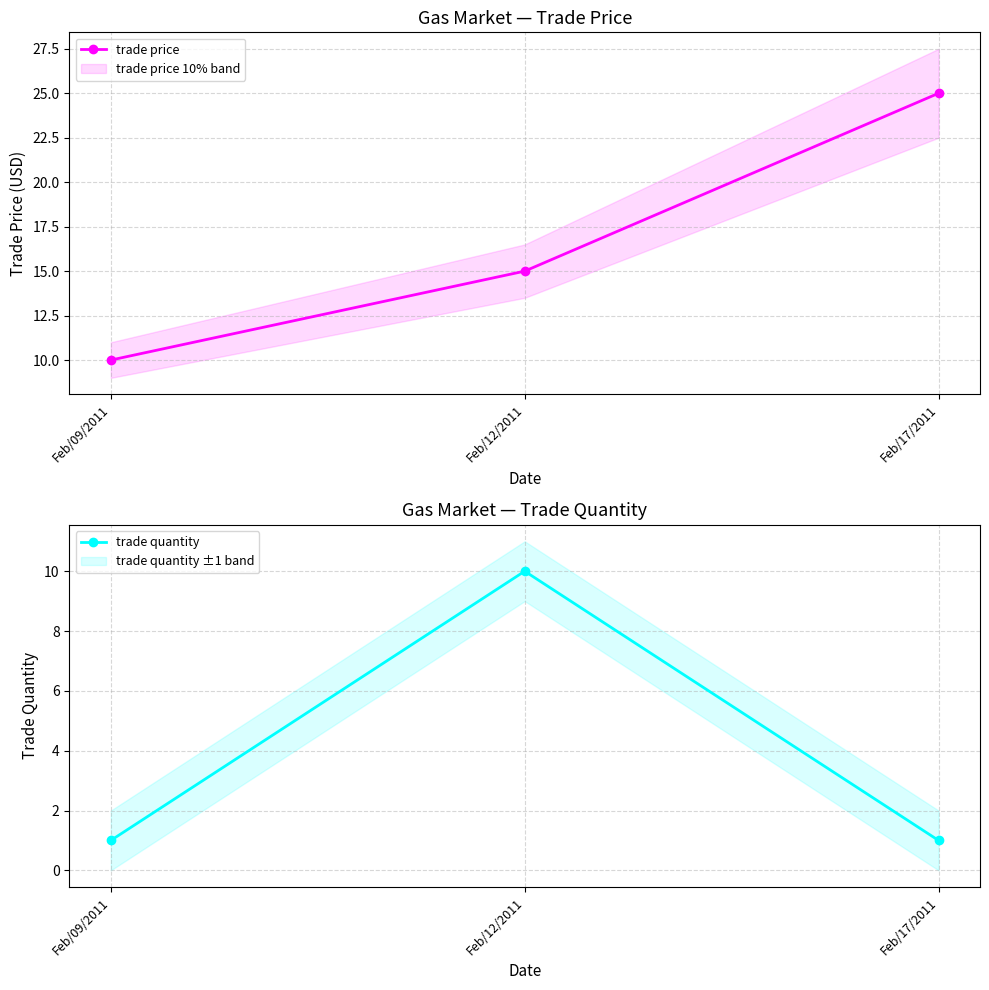

Rank the series at Feb/17/2011 from lowest to highest value.

trade quantity, trade price